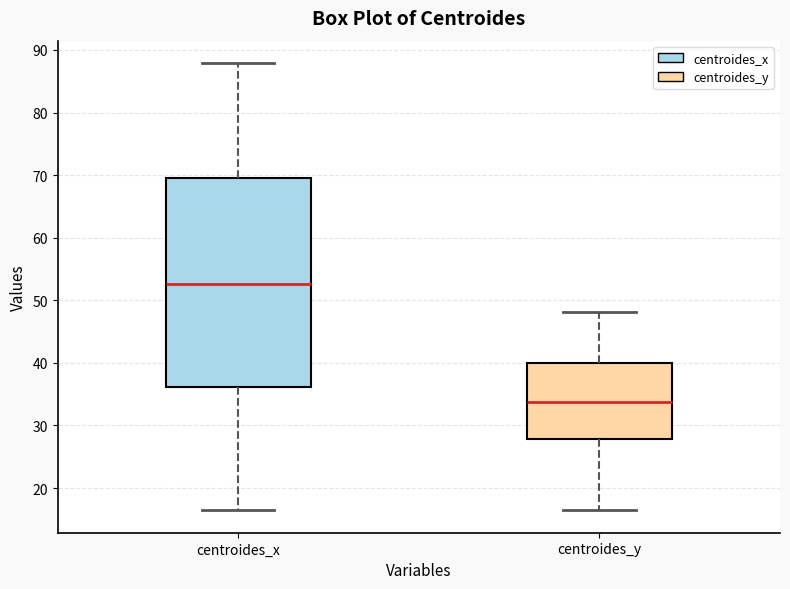

Reading left to right, transcribe this box plot: for each box, give where its median line is, the range the box spans, and where its two whiskers end, as read against the y-axis. The values are not printed on the chart, so give them approximately, as read against the axis.

centroides_x: median 53, box 36 to 70, whiskers 16 to 88
centroides_y: median 34, box 28 to 40, whiskers 17 to 48